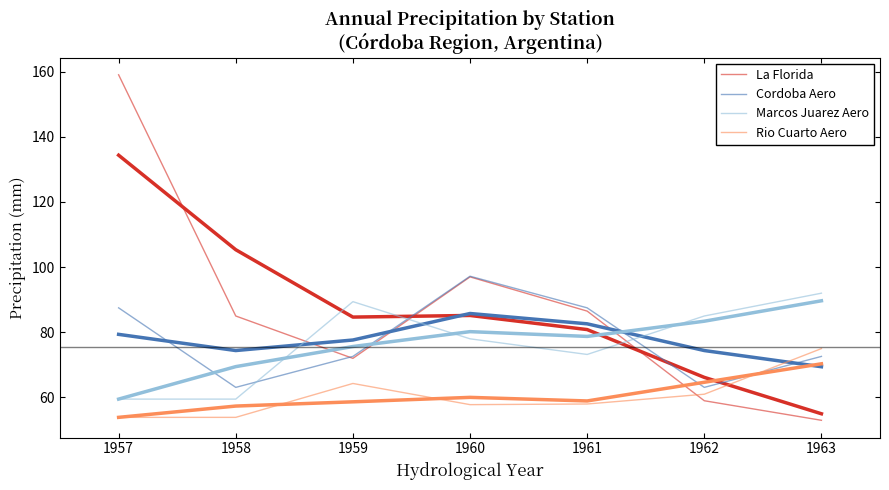

What are all the series names shown in the legend?

La Florida, Cordoba Aero, Marcos Juarez Aero, Rio Cuarto Aero